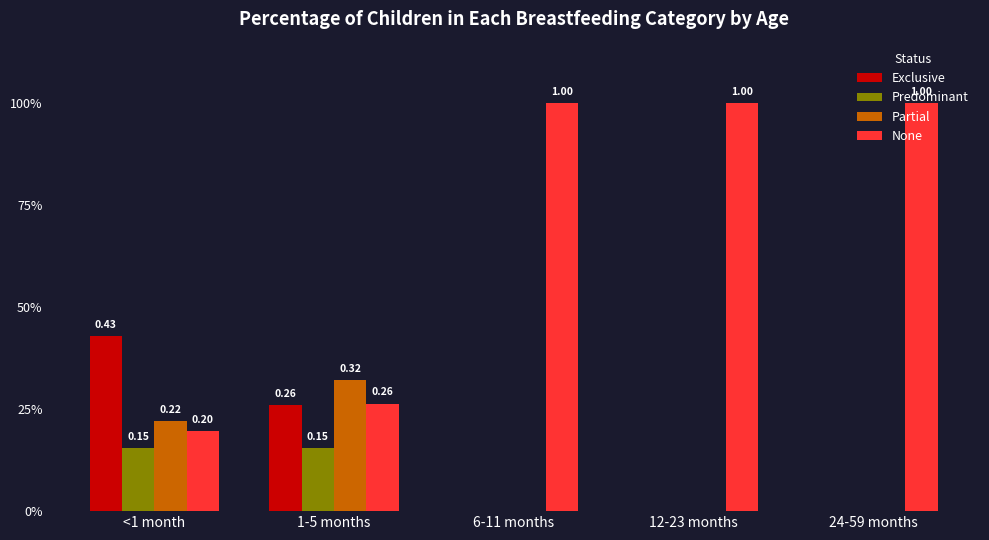

True or false: Predominant has a value of 0.0 at 24-59 months.

True